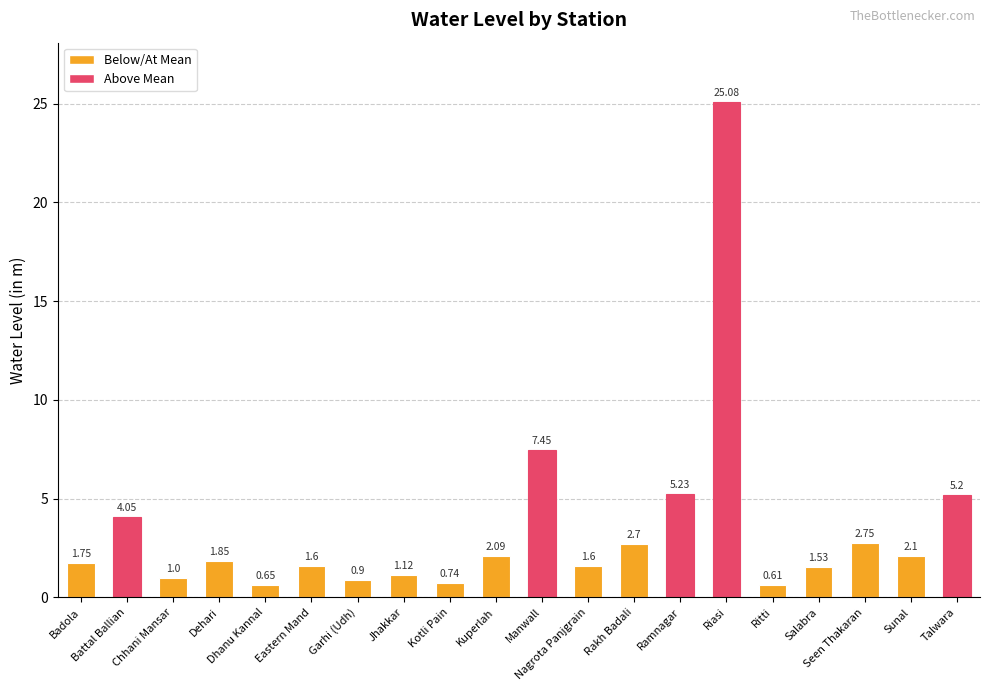

At which label is the value closest to 12?

Manwall